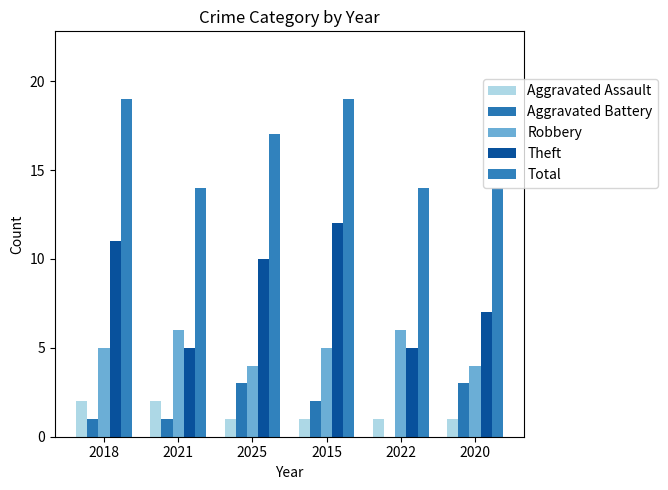

At how many categories does at least one series exceed 13?

6